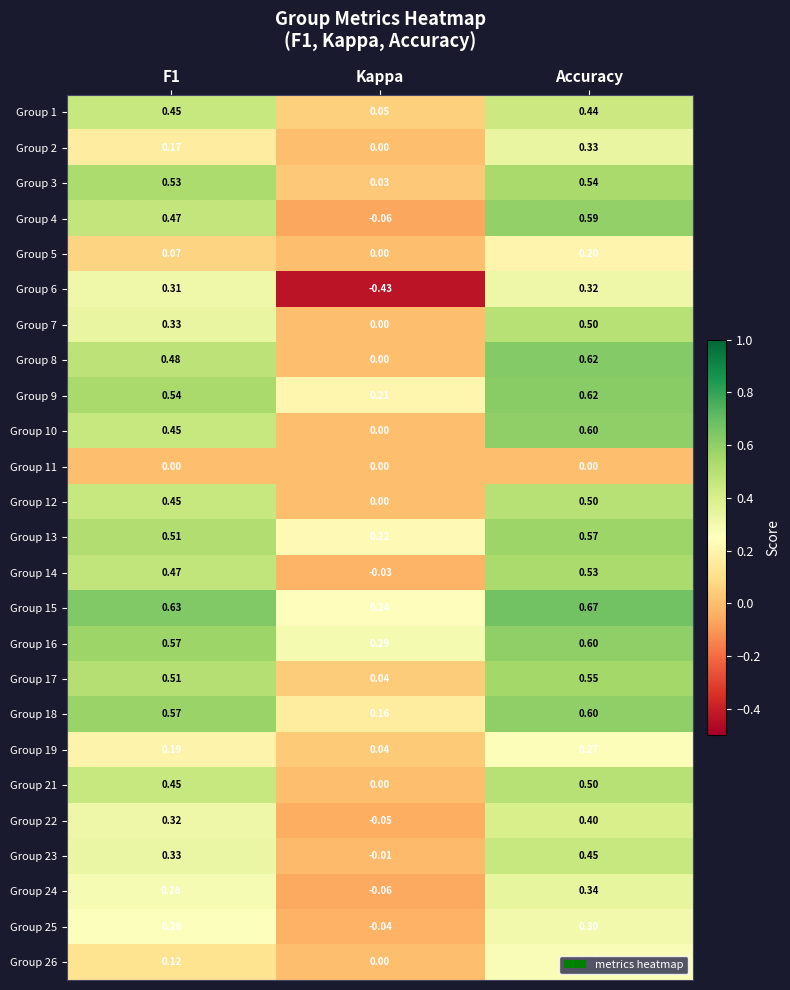

Which category has the lowest value in the Group 13 series?

Kappa